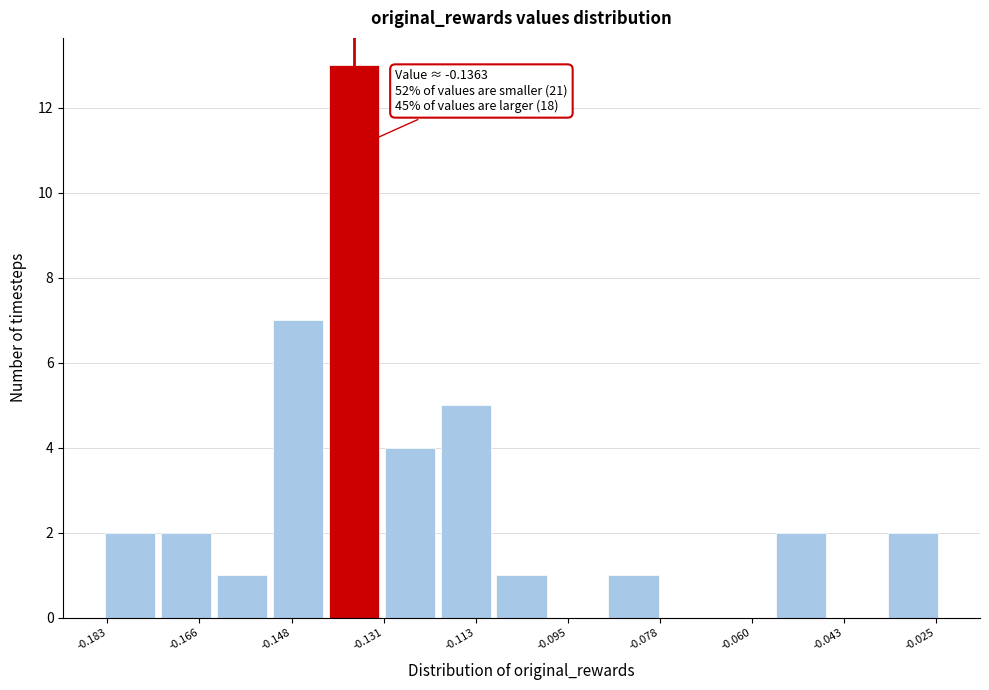

Over which range of the x-axis is the bar tallest?

-0.142 to -0.130